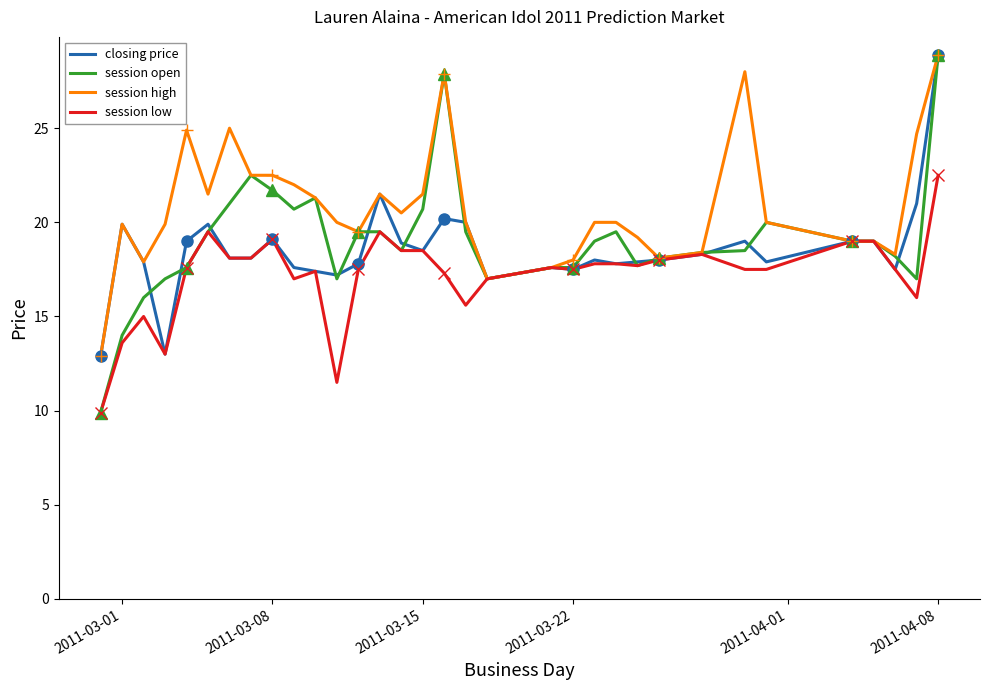

The value of session high at 2011-03-15 is 8.1. True or false?

False